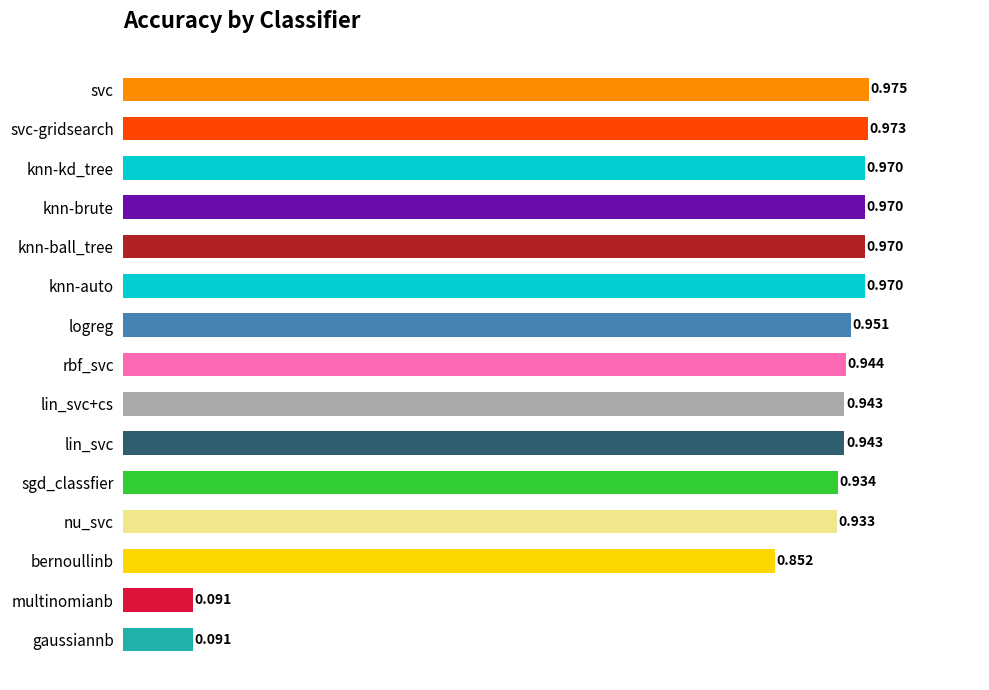

What is the label of the 1st bar from the bottom?

gaussiannb